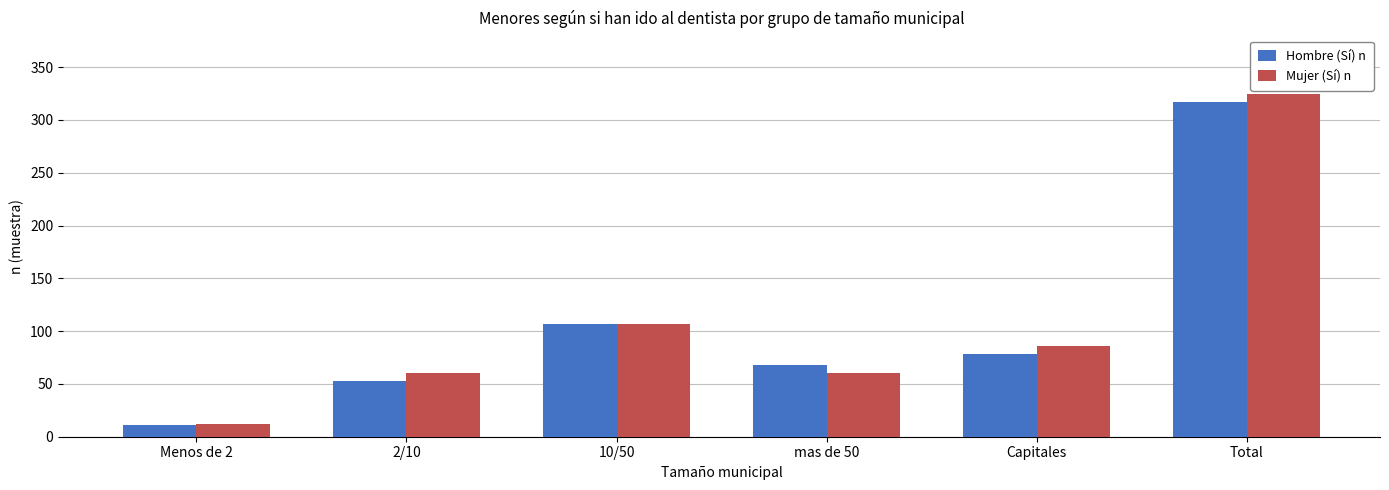

Is the value of Mujer (Sí) n at Total greater than the value of Hombre (Sí) n at Menos de 2?

Yes